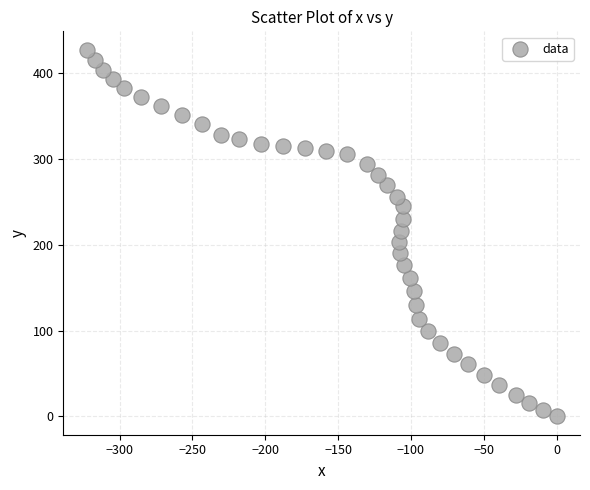

What is the range of Y values (max minus min)?

427.5